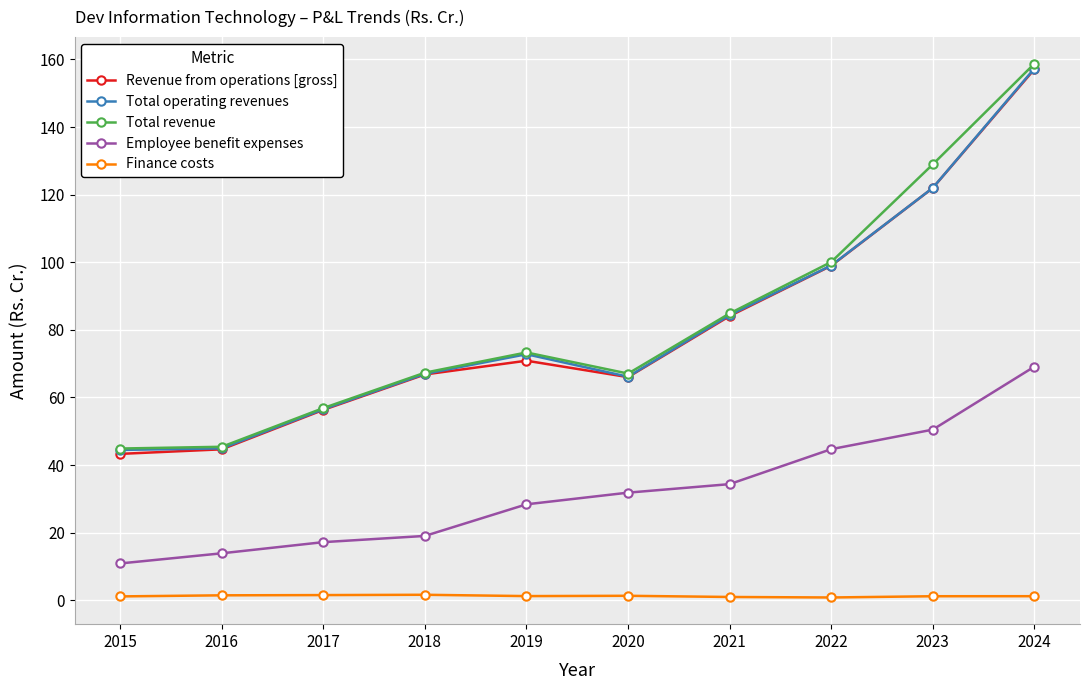

The Revenue from operations [gross] series shows 72.4 at 2023. True or false?

False